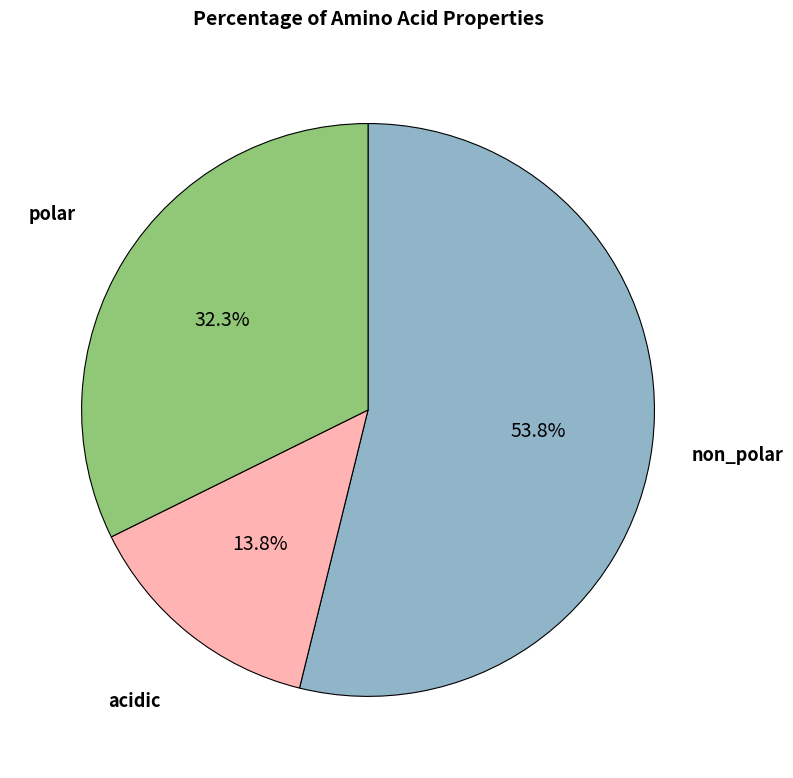

The acidic slice represents 26% of the pie. True or false?

False